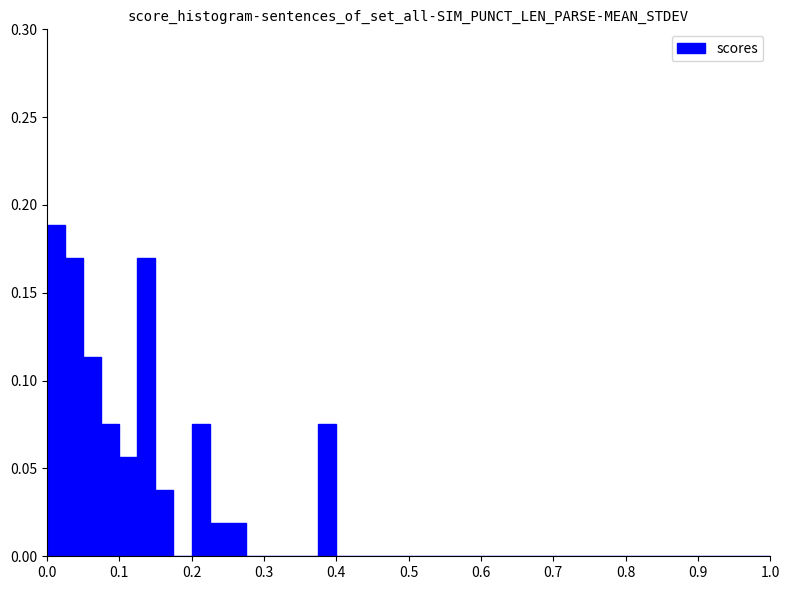

Read against the x-axis, roughly where is the centre of the tallest bar?

0.01